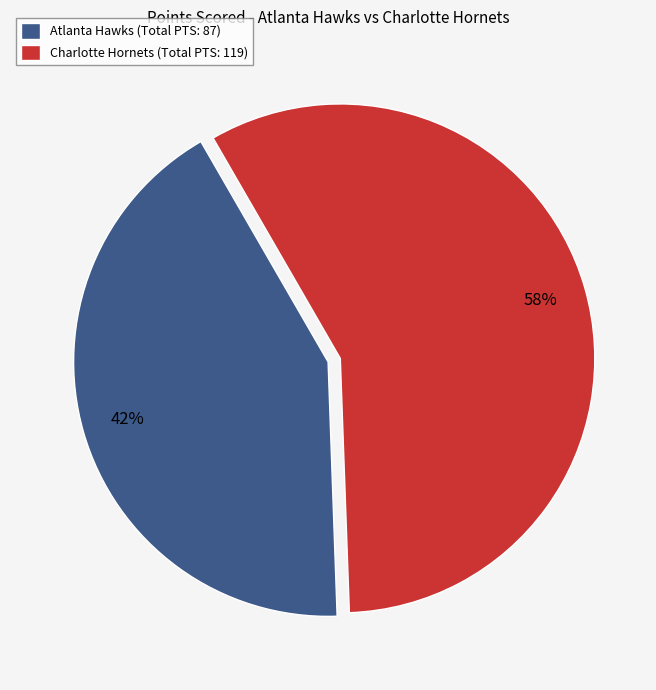

Combined, do Charlotte Hornets (Total PTS: 119) and Atlanta Hawks (Total PTS: 87) account for over 50%?

Yes